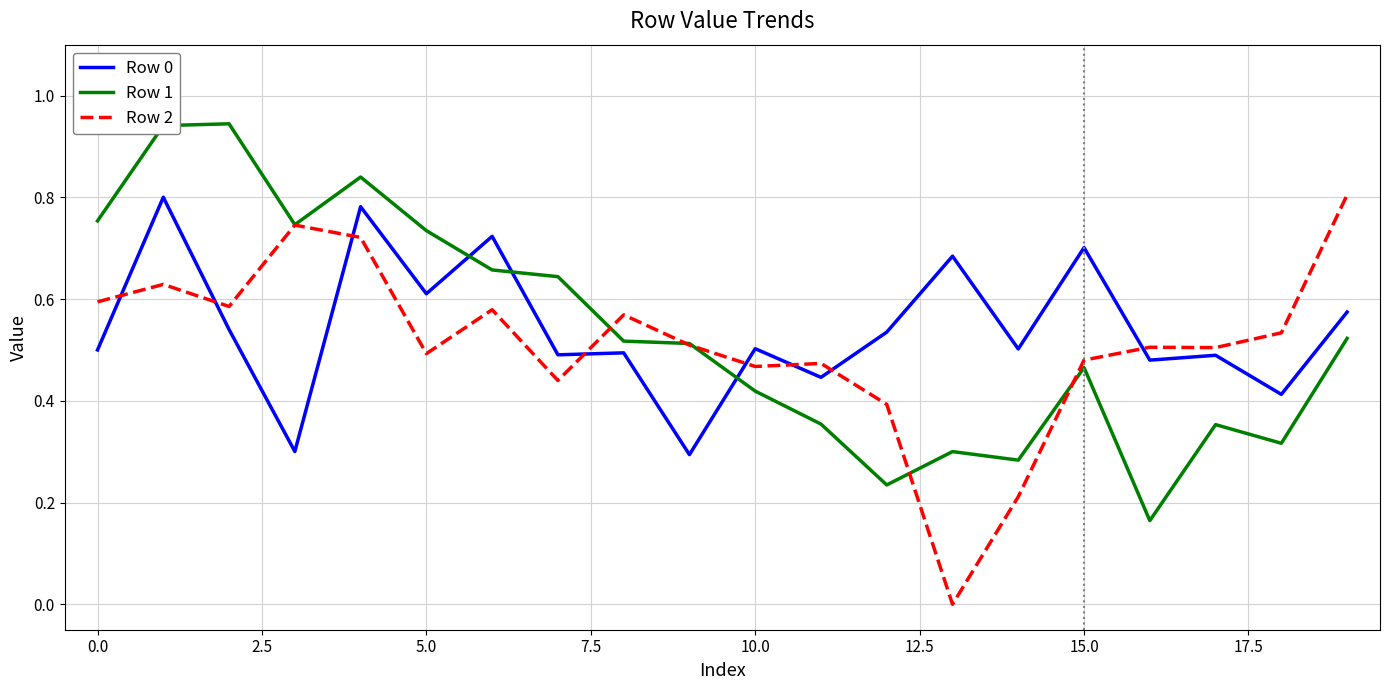

What is the sum of all Row 0 values?

10.9